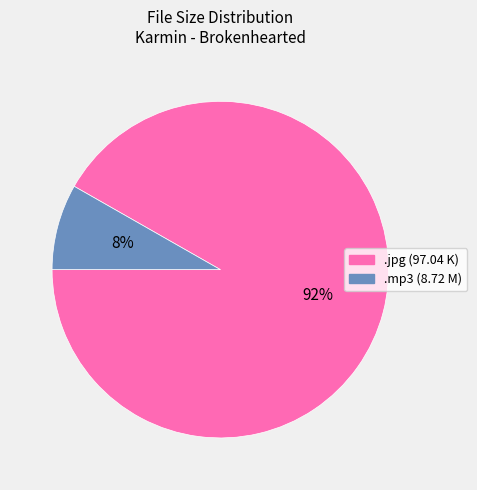

To the nearest percent, what is the average slice percentage?

50%